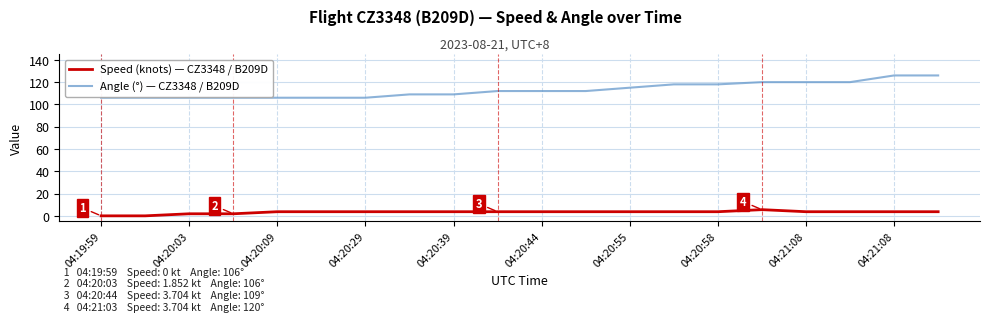

What are all the series names shown in the legend?

Speed (knots) — CZ3348 / B209D, Angle (°) — CZ3348 / B209D